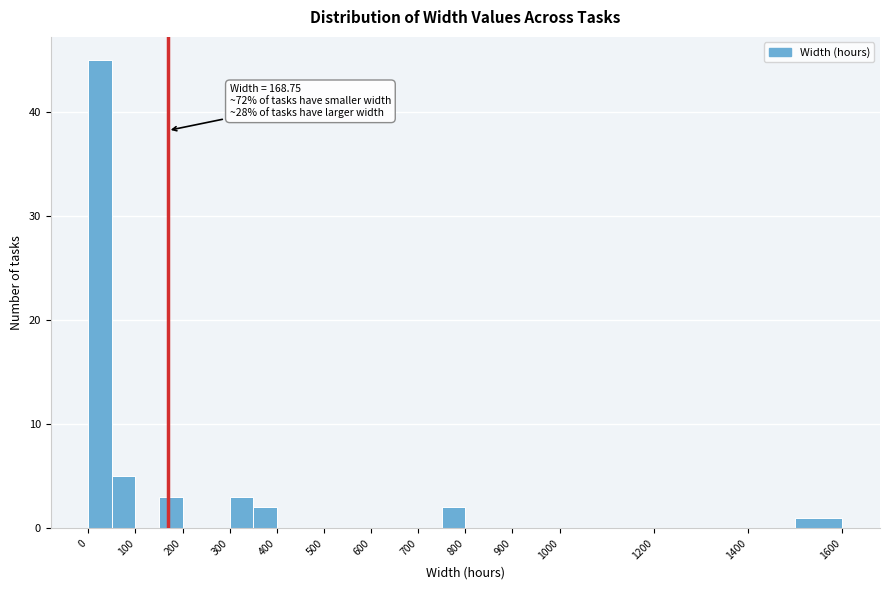

Which range on the x-axis has the tallest bar?

0 to 50